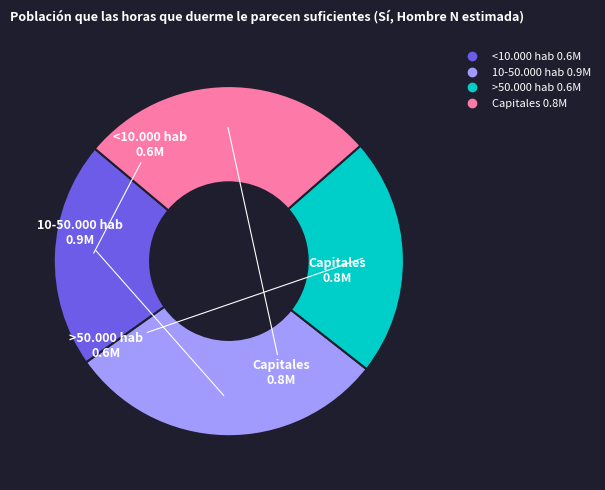

Does any single category account for the majority?

No